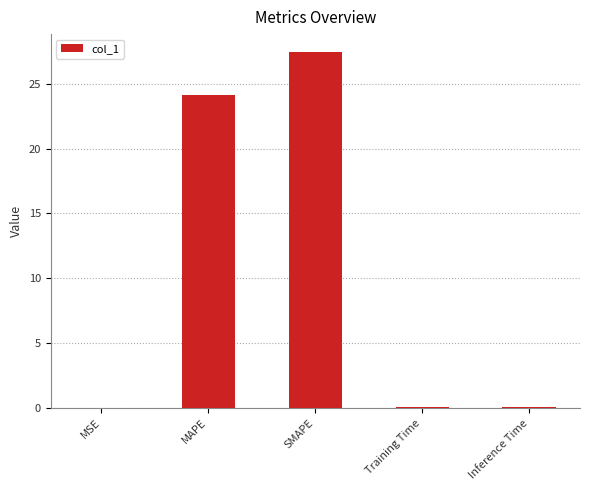

Count the number of categories in the chart.

5